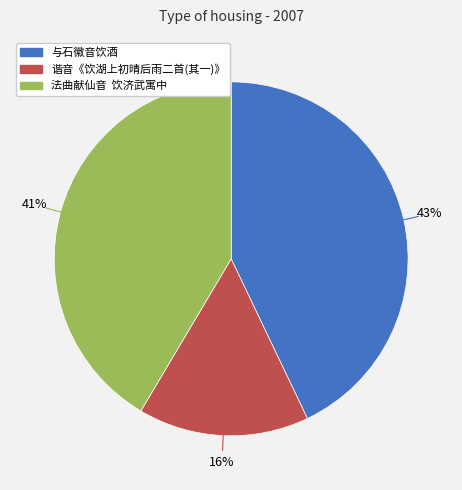

What percentage is the 谐音《饮湖上初晴后雨二首(其一)》 slice, to the nearest percent?

16%